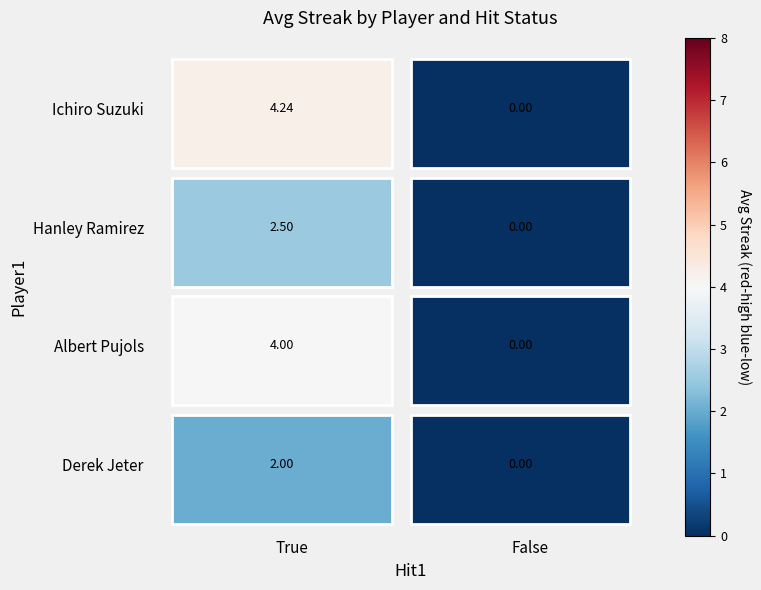

At which category is the sum across all series the highest?

True